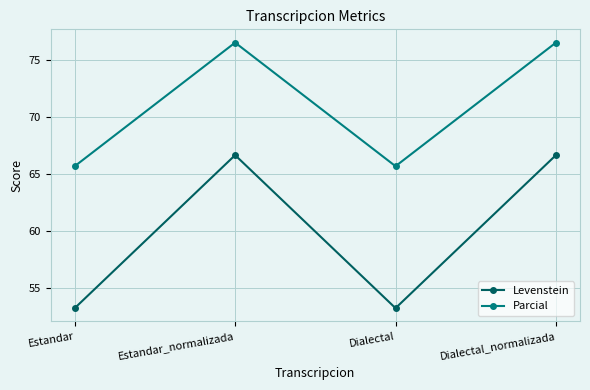

Reading right to left, what are all the values shown in this chart?

Levenstein: 66.7	53.2	66.7	53.2
Parcial: 76.6	65.7	76.6	65.7